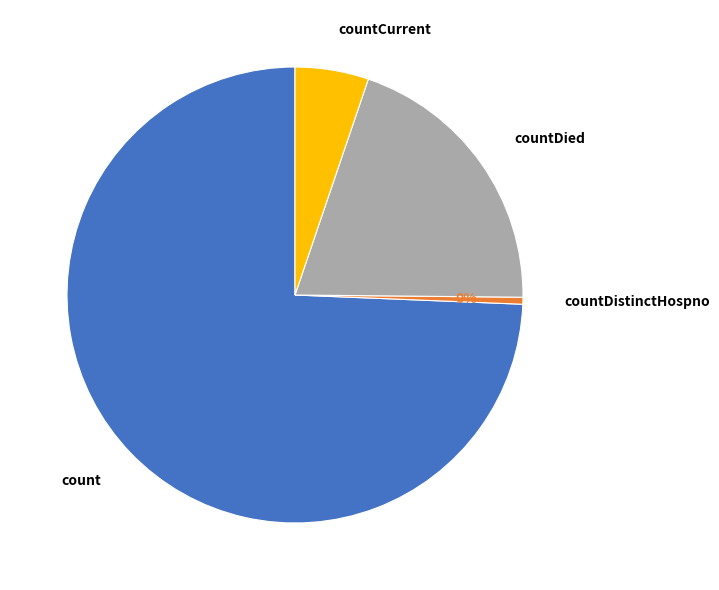

Is it true that count is 69% of the pie?

False